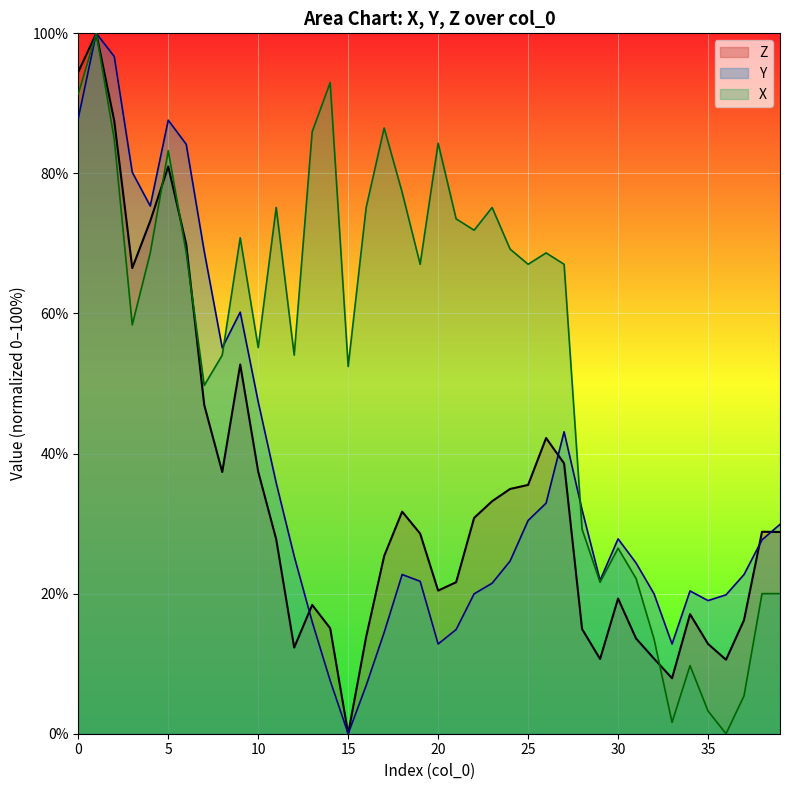

Which category has the highest value across all series?

1